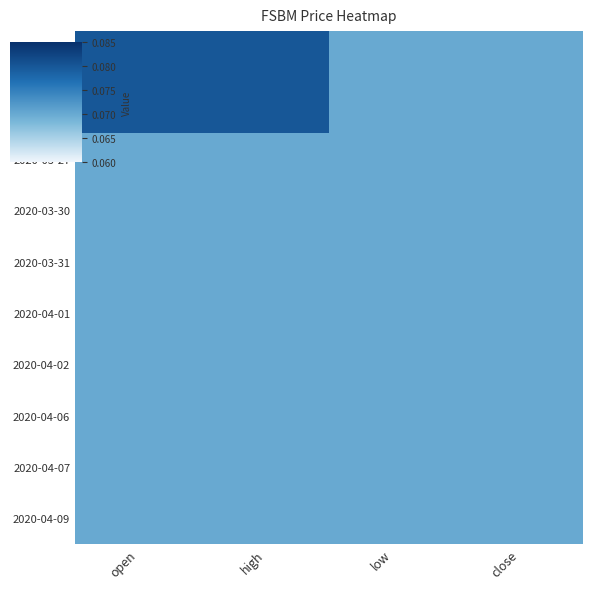

Which series has the largest range (max minus min)?

2020-03-25